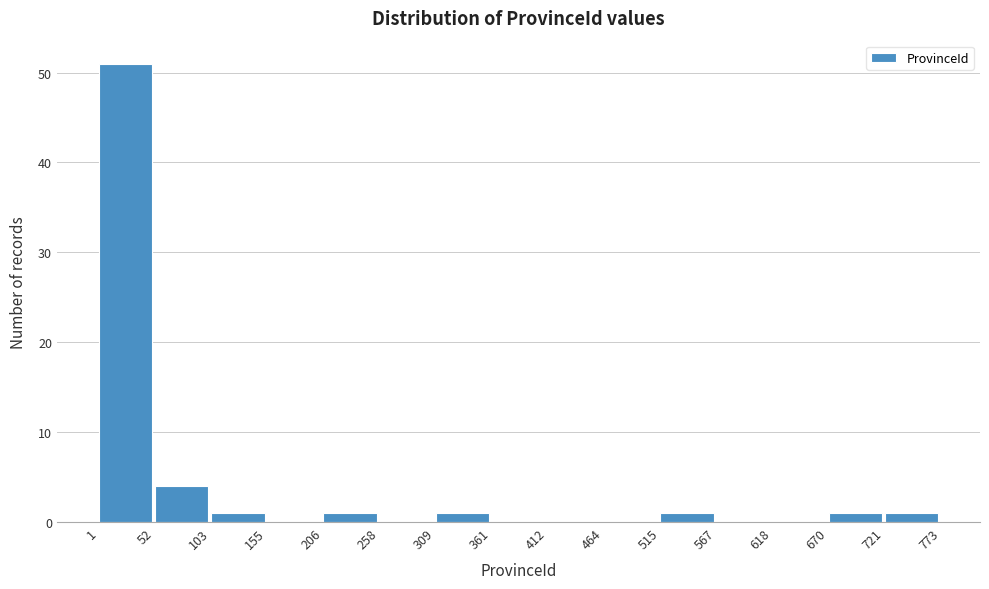

Reading left to right, transcribe this chart: for each bar, give the range it covers on the x-axis and its height. The values are not printed on the chart, so give them approximately, as read against the axis.

1 to 52: 51
52 to 103: 4
103 to 155: 1
155 to 206: 0
206 to 258: 1
258 to 309: 0
309 to 361: 1
361 to 412: 0
412 to 464: 0
464 to 515: 0
515 to 567: 1
567 to 618: 0
618 to 670: 0
670 to 721: 1
721 to 773: 1